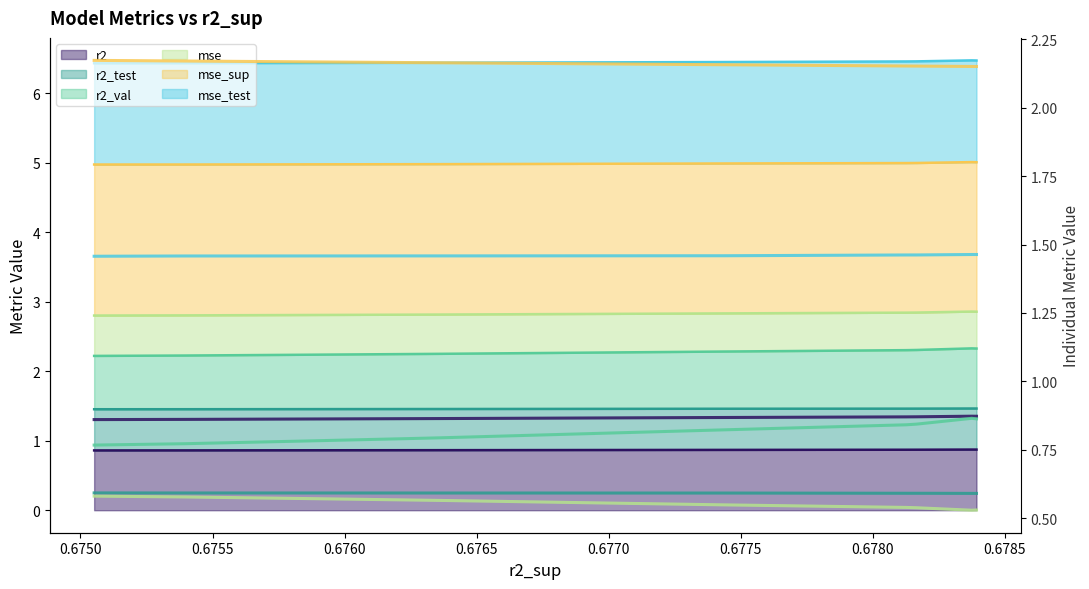

Reading right to left, list all the values displayed in this chart.

r2: 0.9	0.9	0.9	0.9	0.9	0.9	0.9	0.9	0.9	0.9
r2_test: 0.6	0.6	0.6	0.6	0.6	0.6	0.6	0.6	0.6	0.6
r2_val: 0.9	0.9	0.8	0.8	0.8	0.8	0.8	0.8	0.8	0.8
mse: 0.5	0.5	0.5	0.5	0.5	0.6	0.6	0.6	0.6	0.6
mse_sup: 2.2	2.2	2.2	2.2	2.2	2.2	2.2	2.2	2.2	2.2
mse_test: 1.5	1.5	1.5	1.5	1.5	1.5	1.5	1.5	1.5	1.5